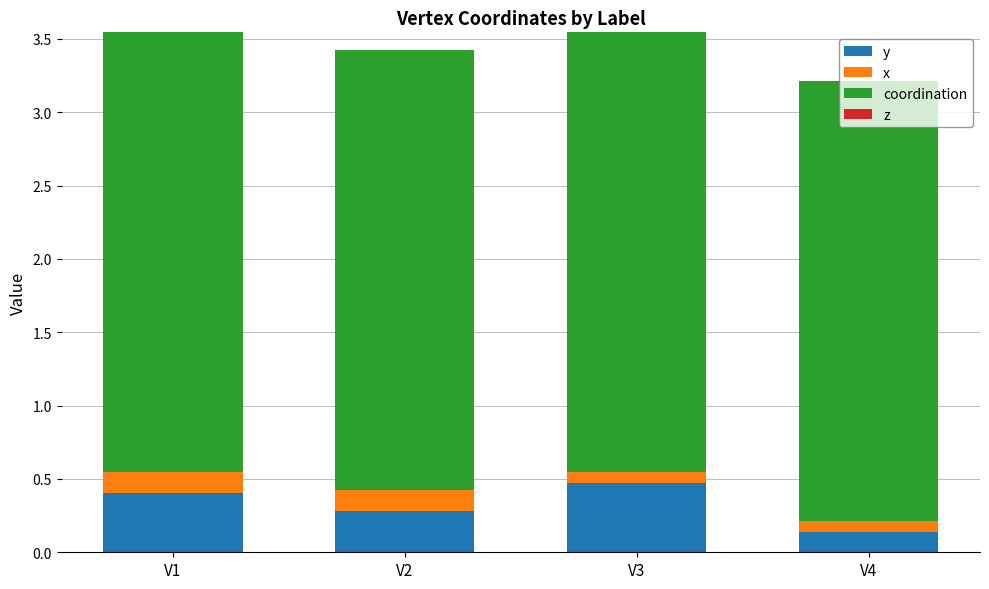

How many y values are between 0 and 1?

4